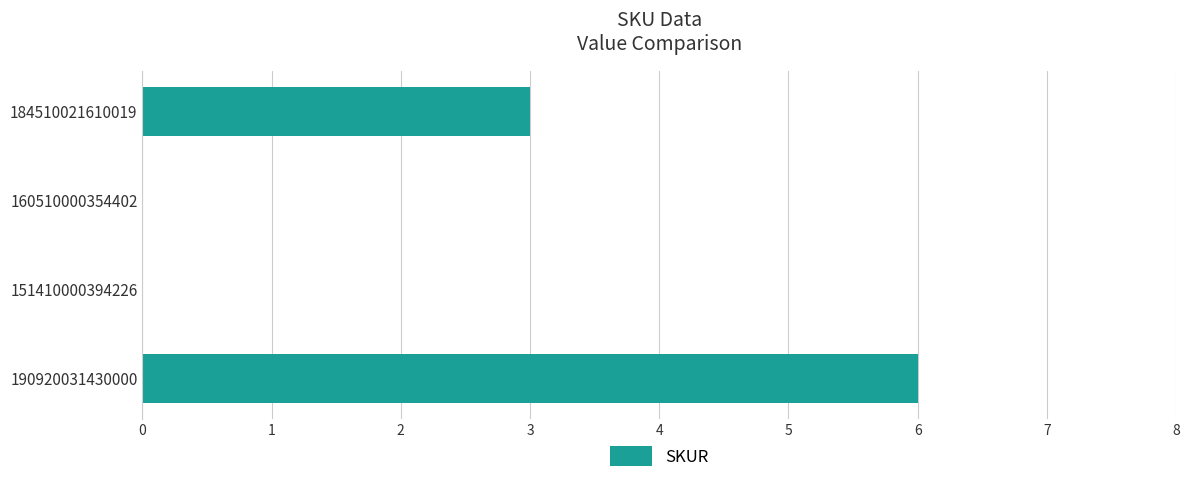

What is the sum of all values?

9